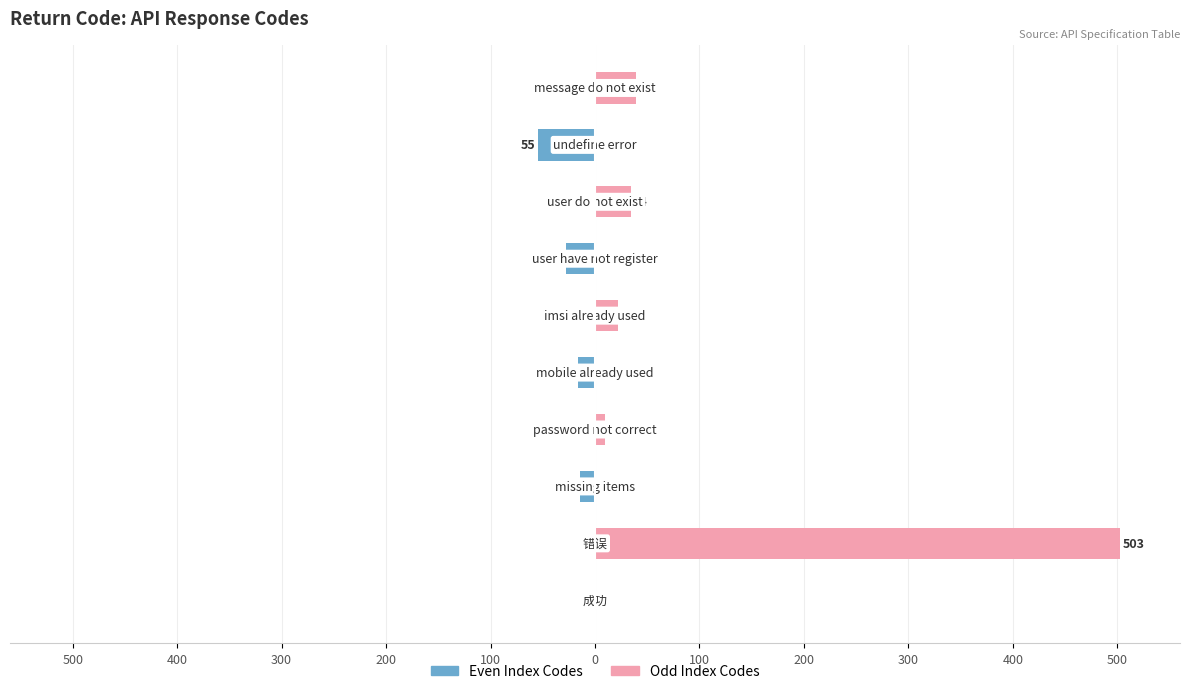

How many bars are there in each group?

2